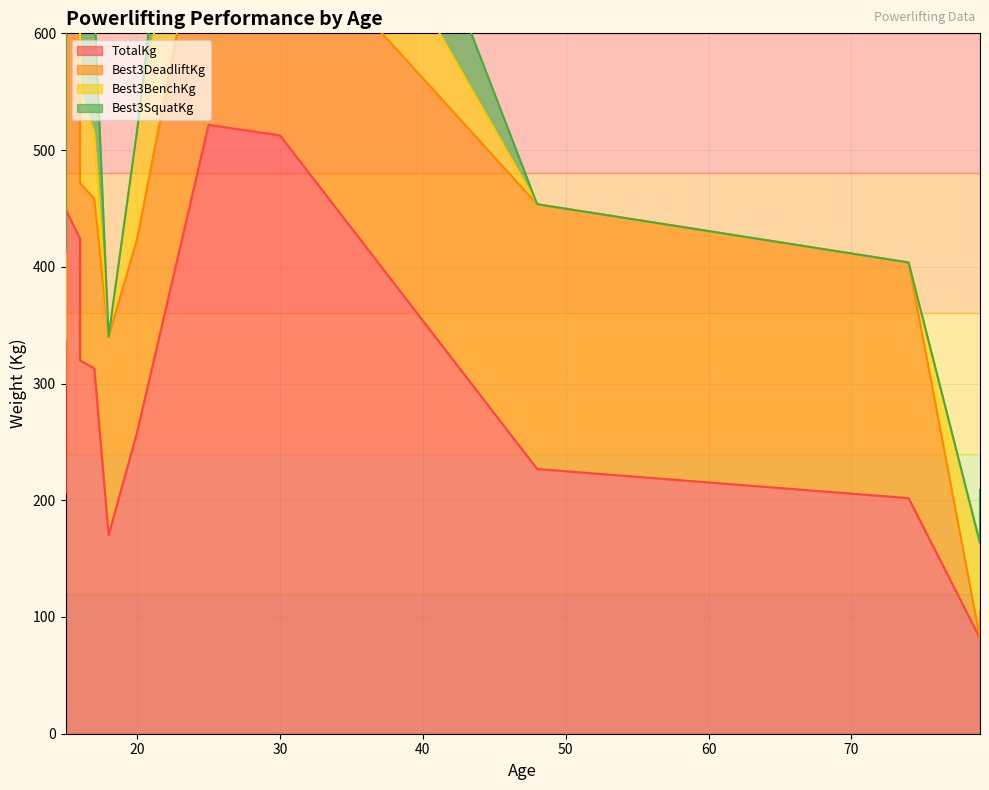

Rank the series by their maximum value, from lowest to highest.

Best3BenchKg, Best3SquatKg, Best3DeadliftKg, TotalKg